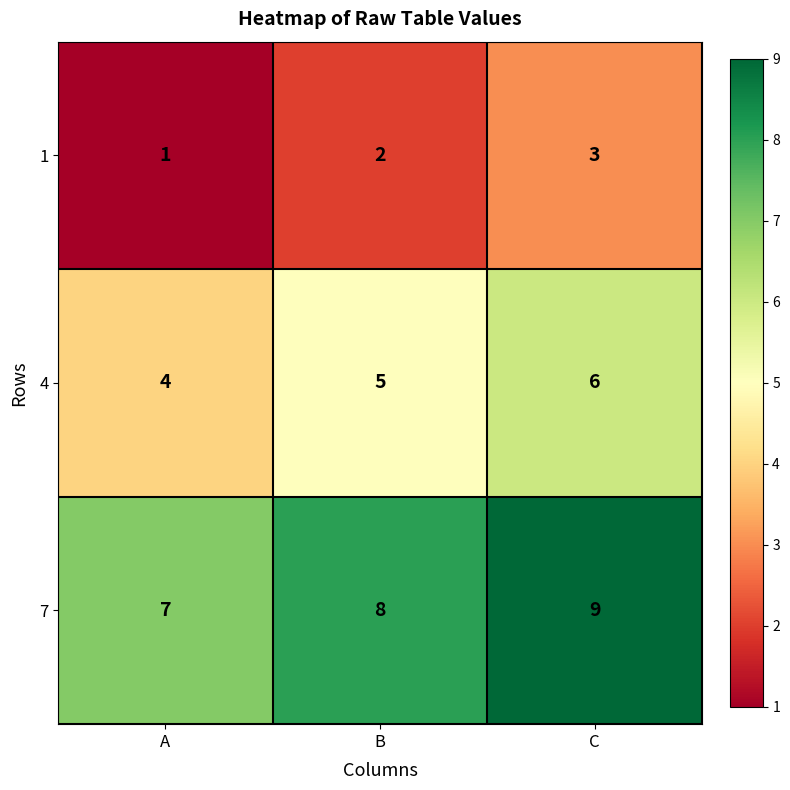

At which category is the sum across all series the highest?

C